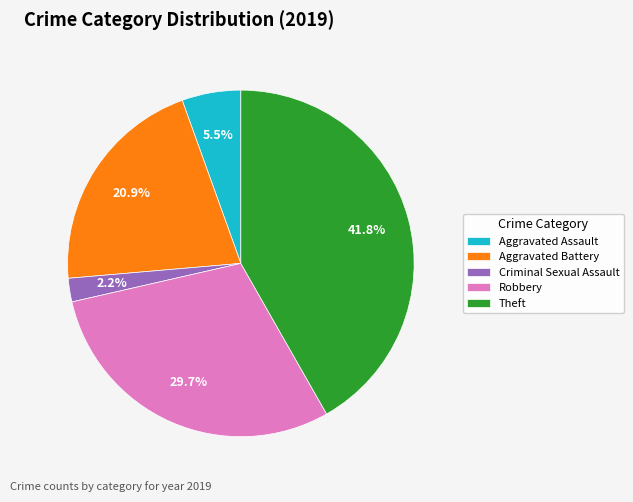

Combined, do Criminal Sexual Assault and Aggravated Battery account for over 50%?

No